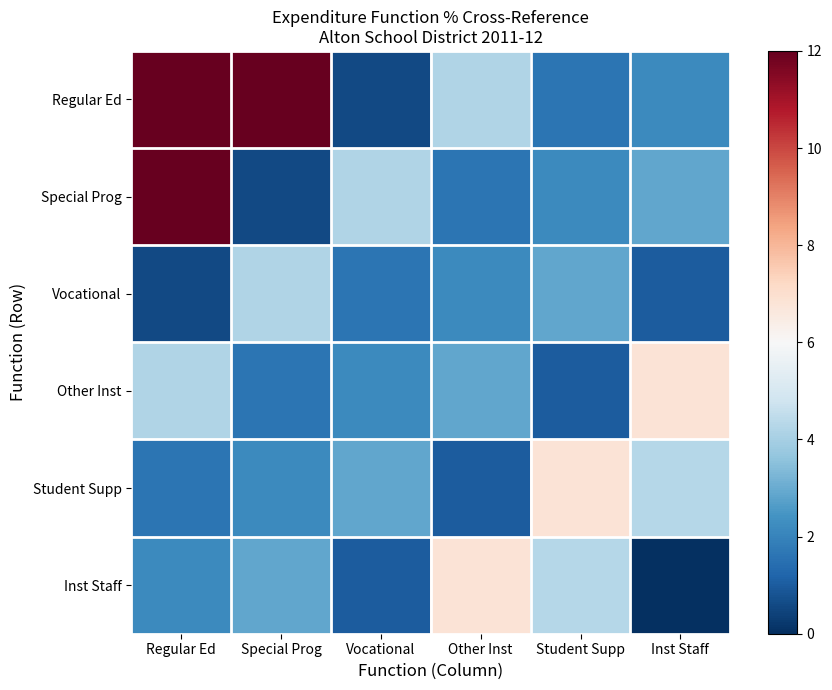

Which series has the largest range (max minus min)?

Regular Ed